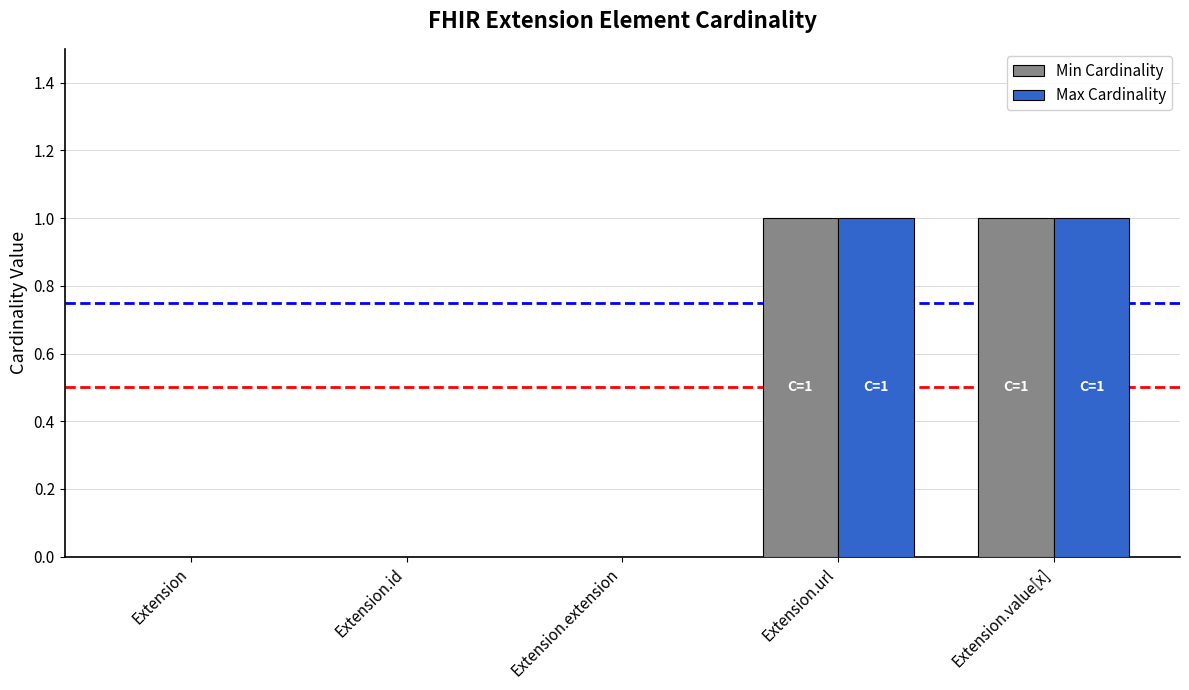

True or false: Max Cardinality has a value of -1 at Extension.extension.

False